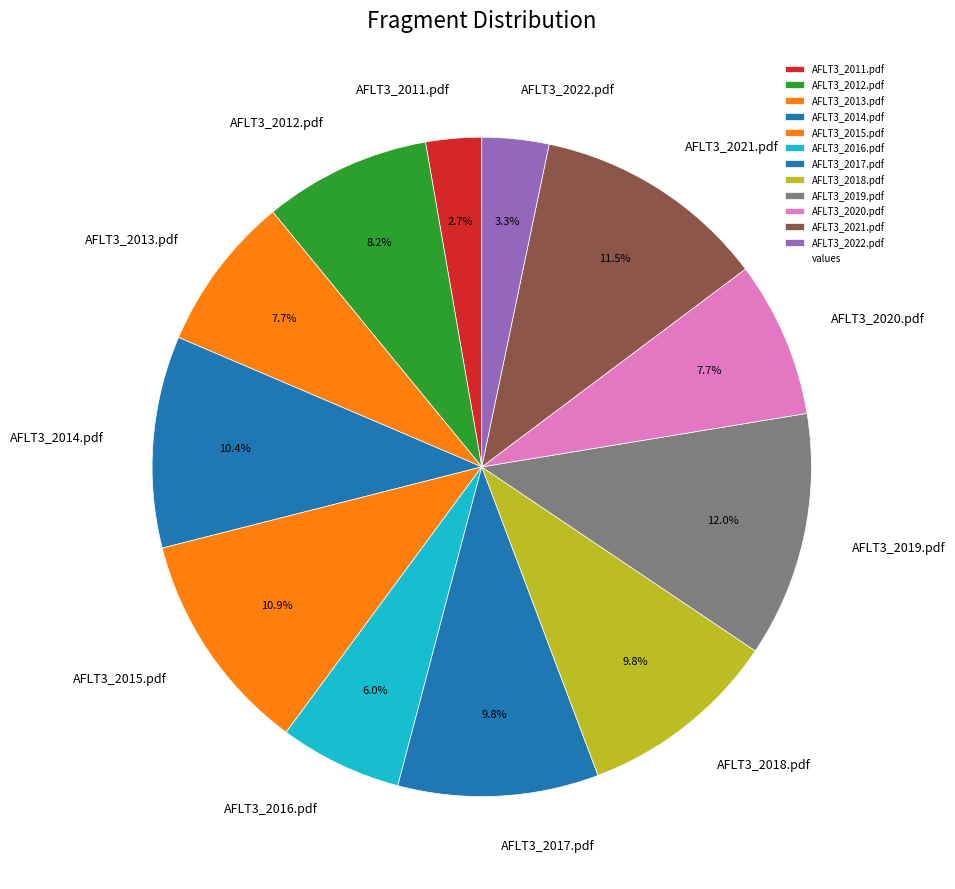

Do AFLT3_2012.pdf and AFLT3_2013.pdf together represent more than half of the pie?

No